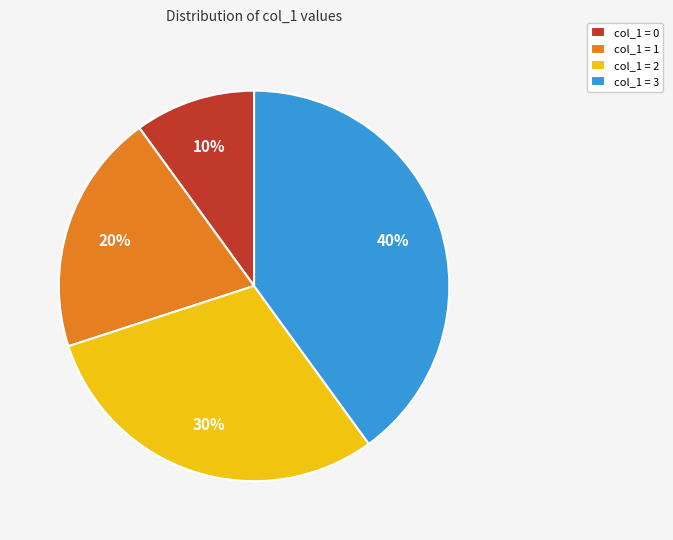

Which slice is the largest?

col_1 = 3